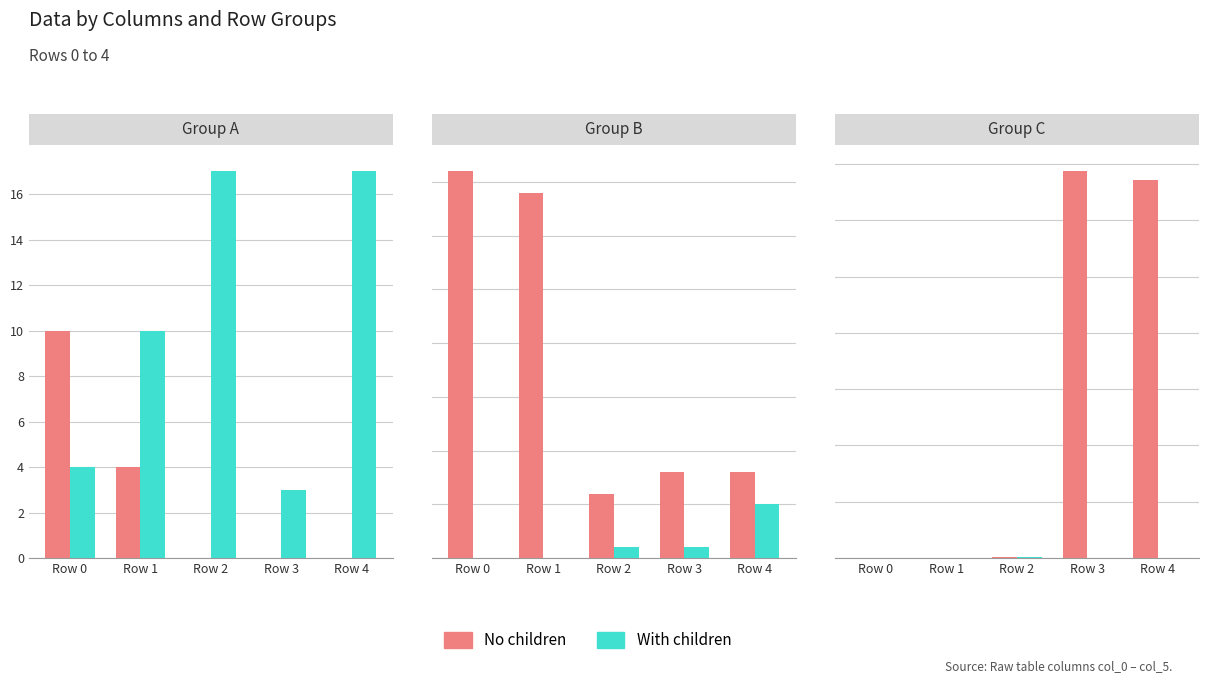

What is the difference between the No children values at Row 3 and Row 0?

3435